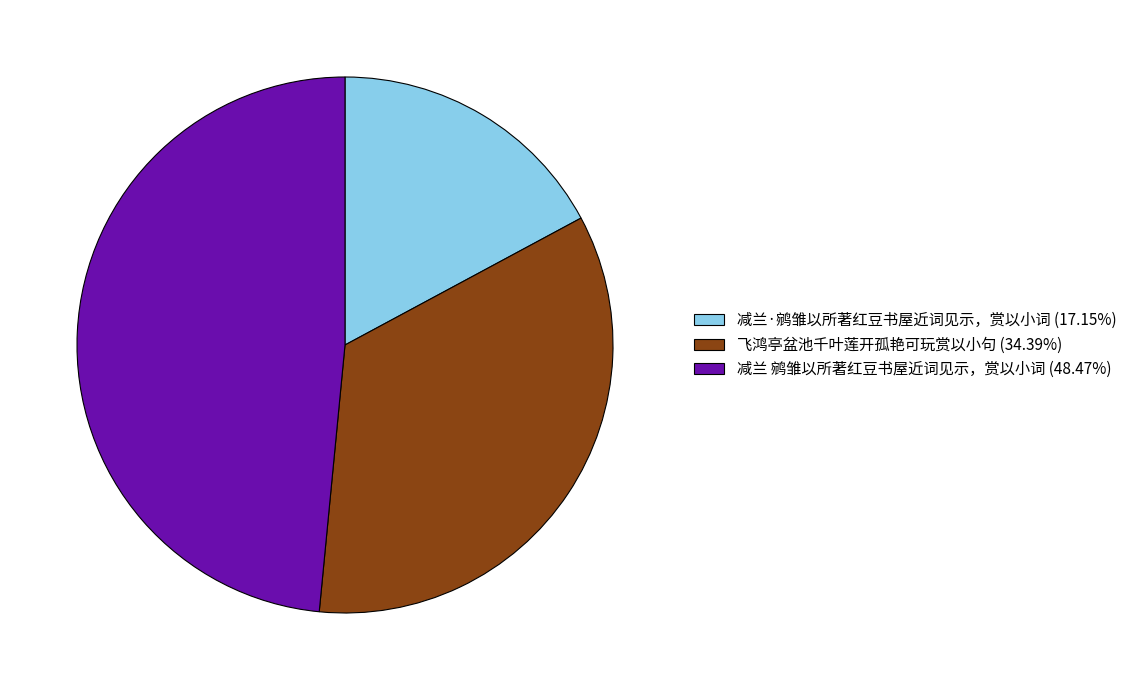

Does any single category account for the majority?

No